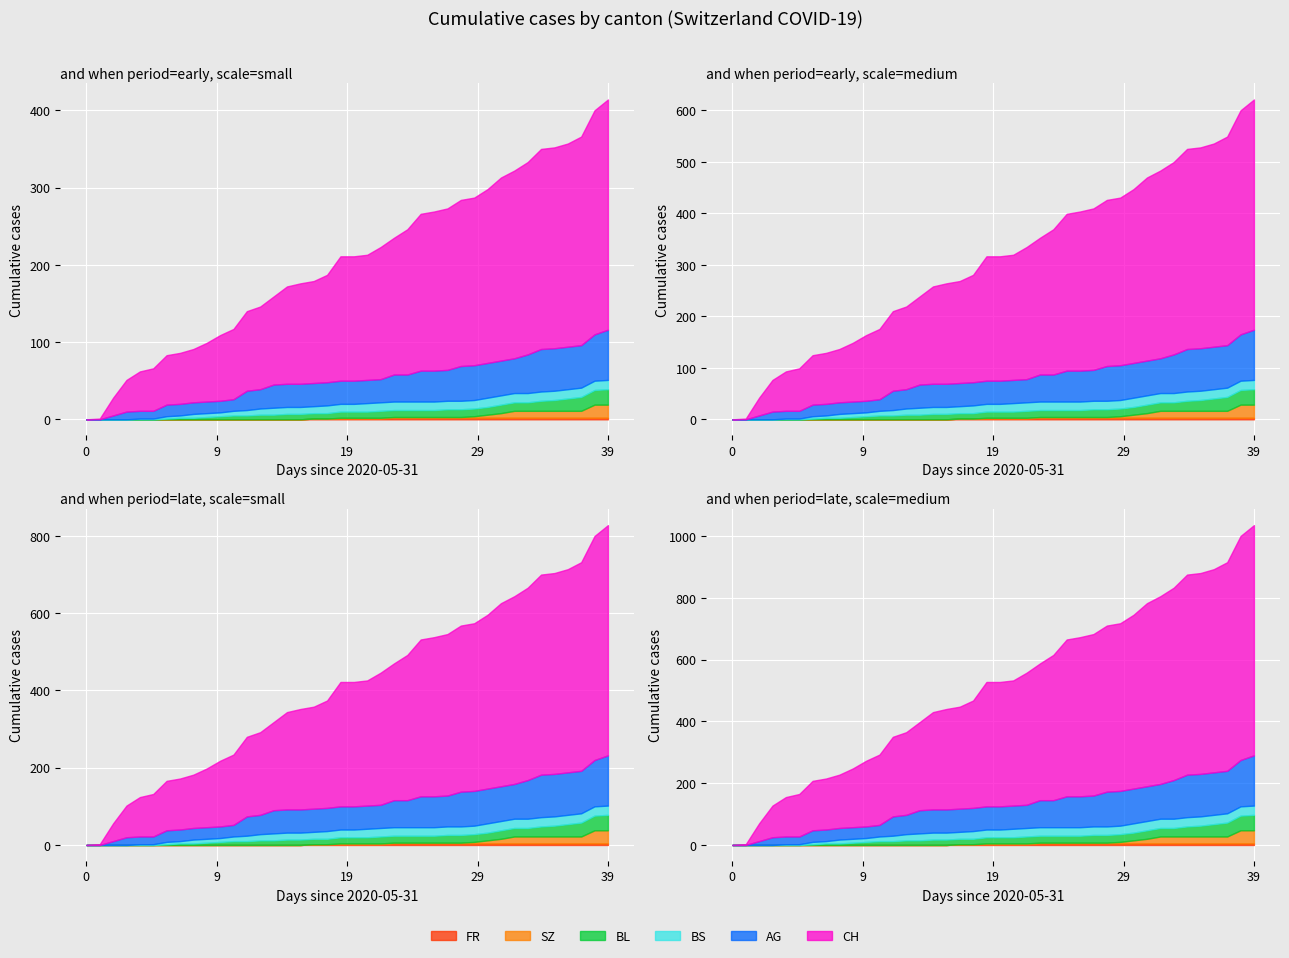

The SZ series shows 9 at 36. True or false?

True